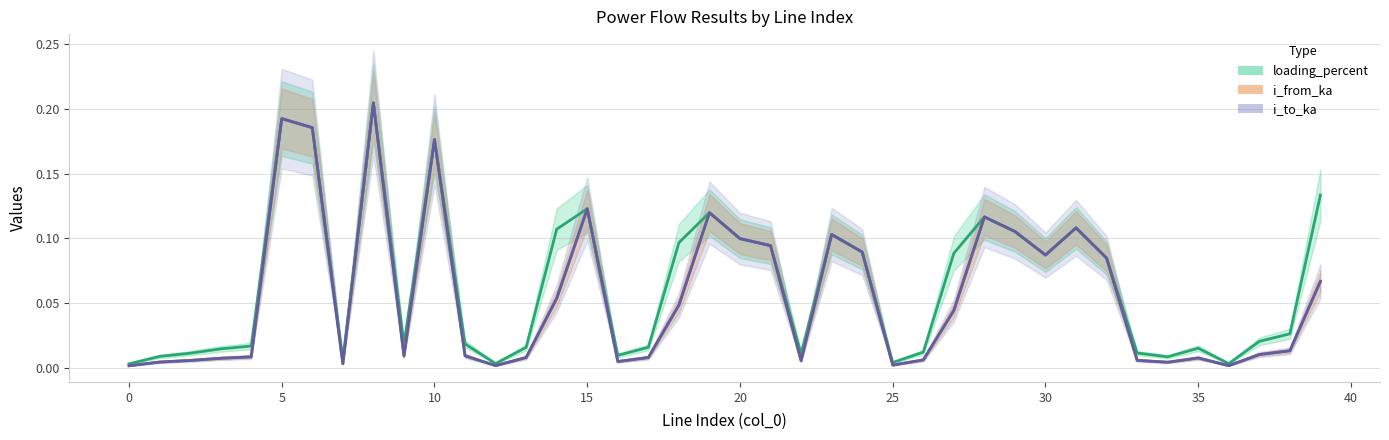

List the series in order of their peak value, lowest first.

i_to_ka, loading_percent, i_from_ka